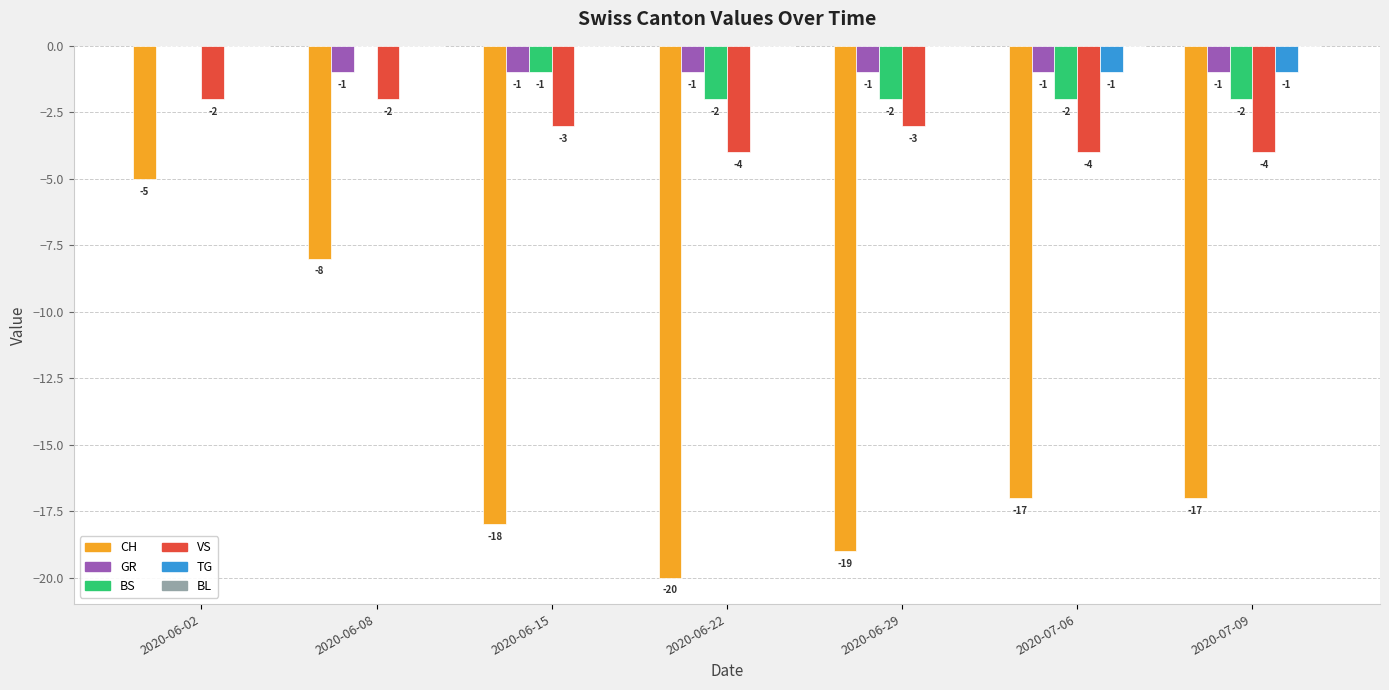

Reading right to left, transcribe all the data shown in this chart.

CH: 2020-07-09=-17	2020-07-06=-17	2020-06-29=-19	2020-06-22=-20	2020-06-15=-18	2020-06-08=-8	2020-06-02=-5
GR: 2020-07-09=-1	2020-07-06=-1	2020-06-29=-1	2020-06-22=-1	2020-06-15=-1	2020-06-08=-1	2020-06-02=0
BS: 2020-07-09=-2	2020-07-06=-2	2020-06-29=-2	2020-06-22=-2	2020-06-15=-1	2020-06-08=0	2020-06-02=0
VS: 2020-07-09=-4	2020-07-06=-4	2020-06-29=-3	2020-06-22=-4	2020-06-15=-3	2020-06-08=-2	2020-06-02=-2
TG: 2020-07-09=-1	2020-07-06=-1	2020-06-29=0	2020-06-22=0	2020-06-15=0	2020-06-08=0	2020-06-02=0